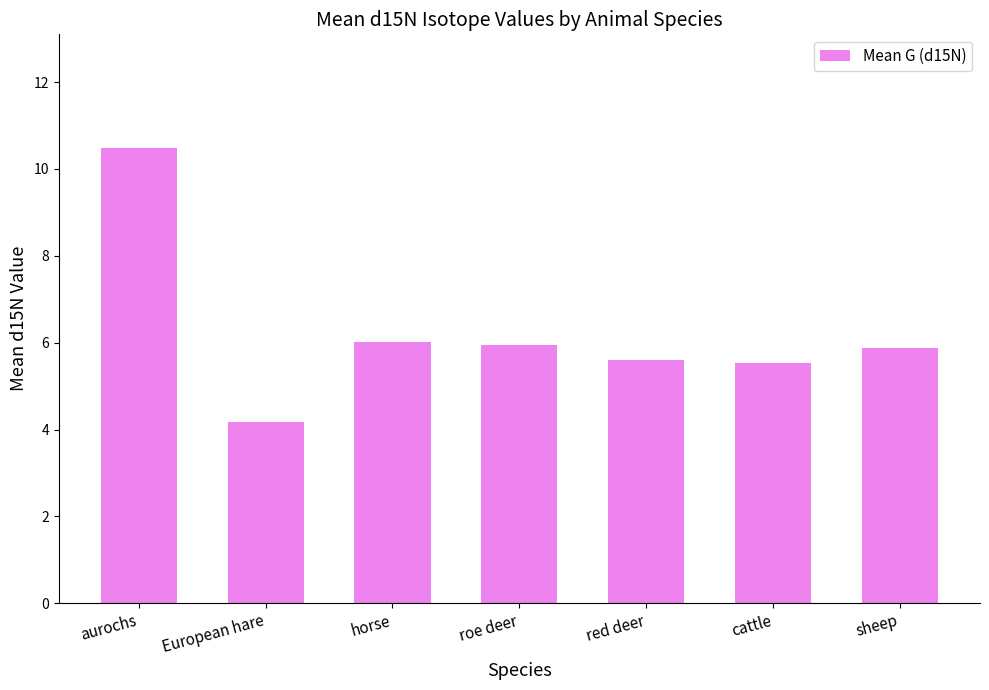

Which category has the highest value across all series?

aurochs